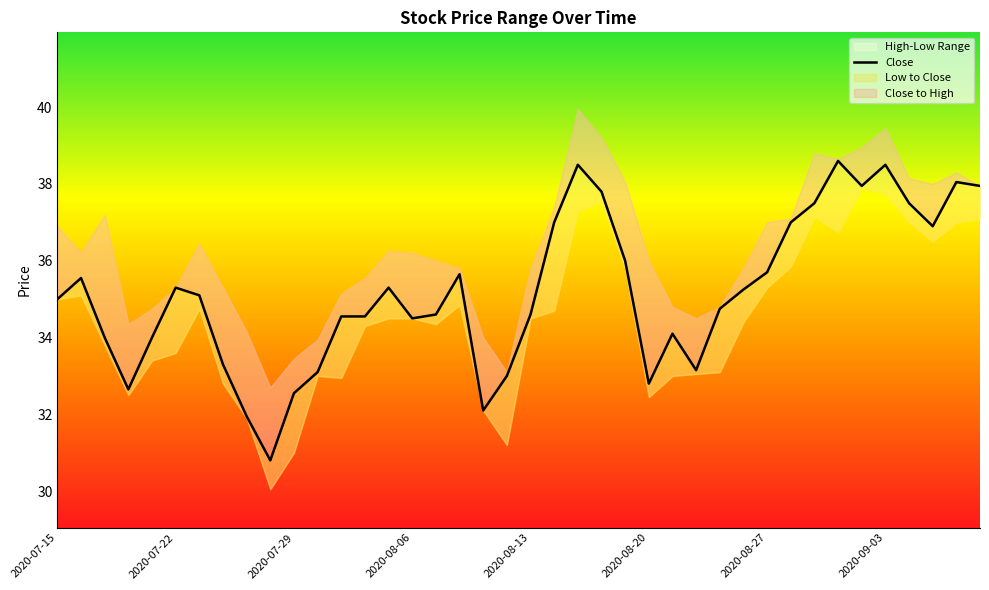

Is it true that the value at 36 is 37.5?

True